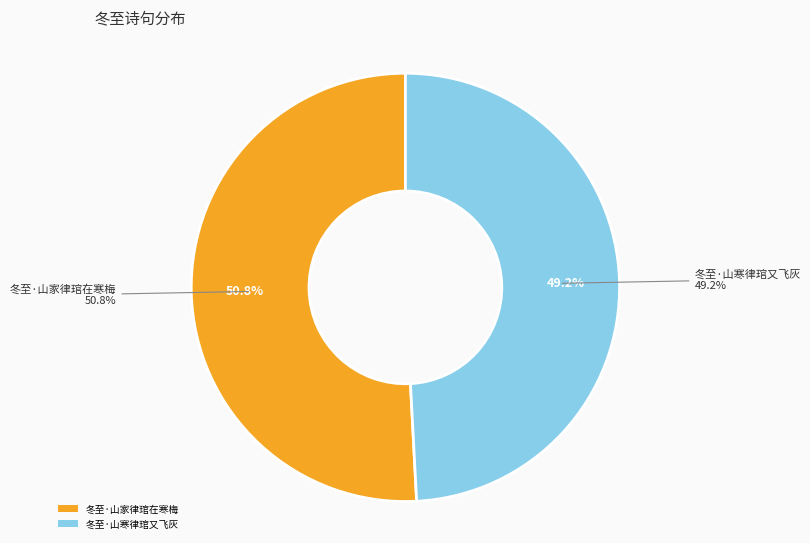

To the nearest percent, what is the difference between the largest and smallest slice percentages?

2%